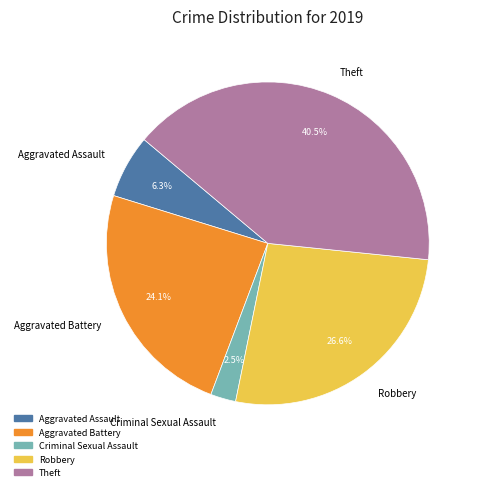

What percentage is the Aggravated Assault slice, to the nearest percent?

6%